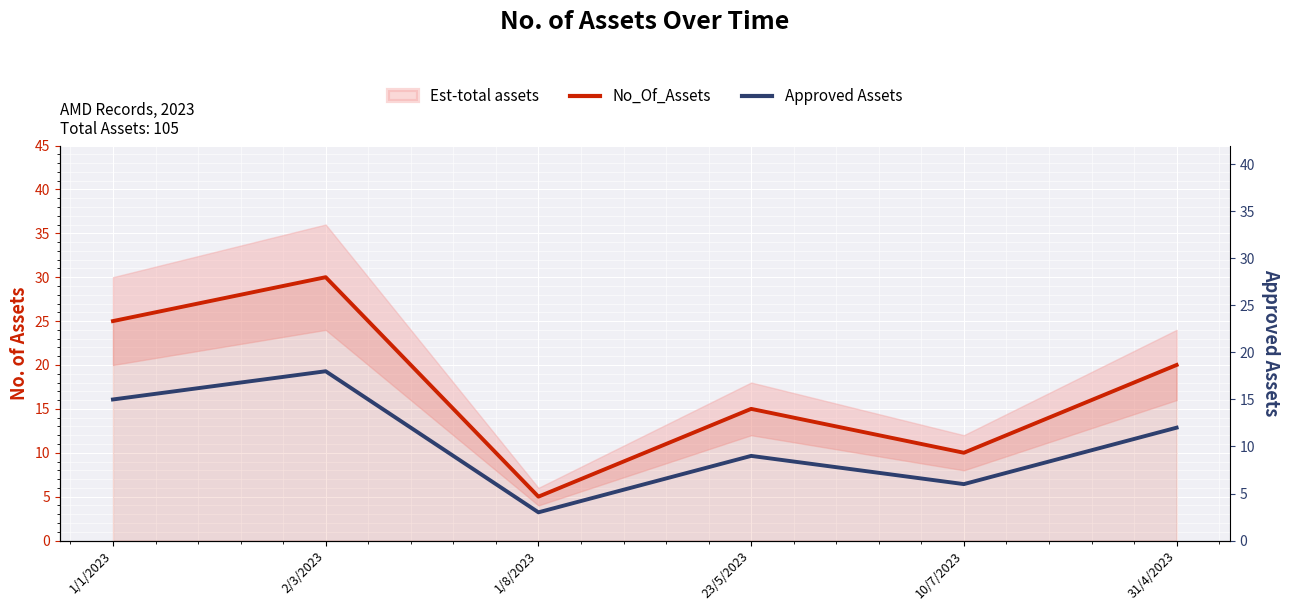

Is this an area chart (filled region under the line)?

No